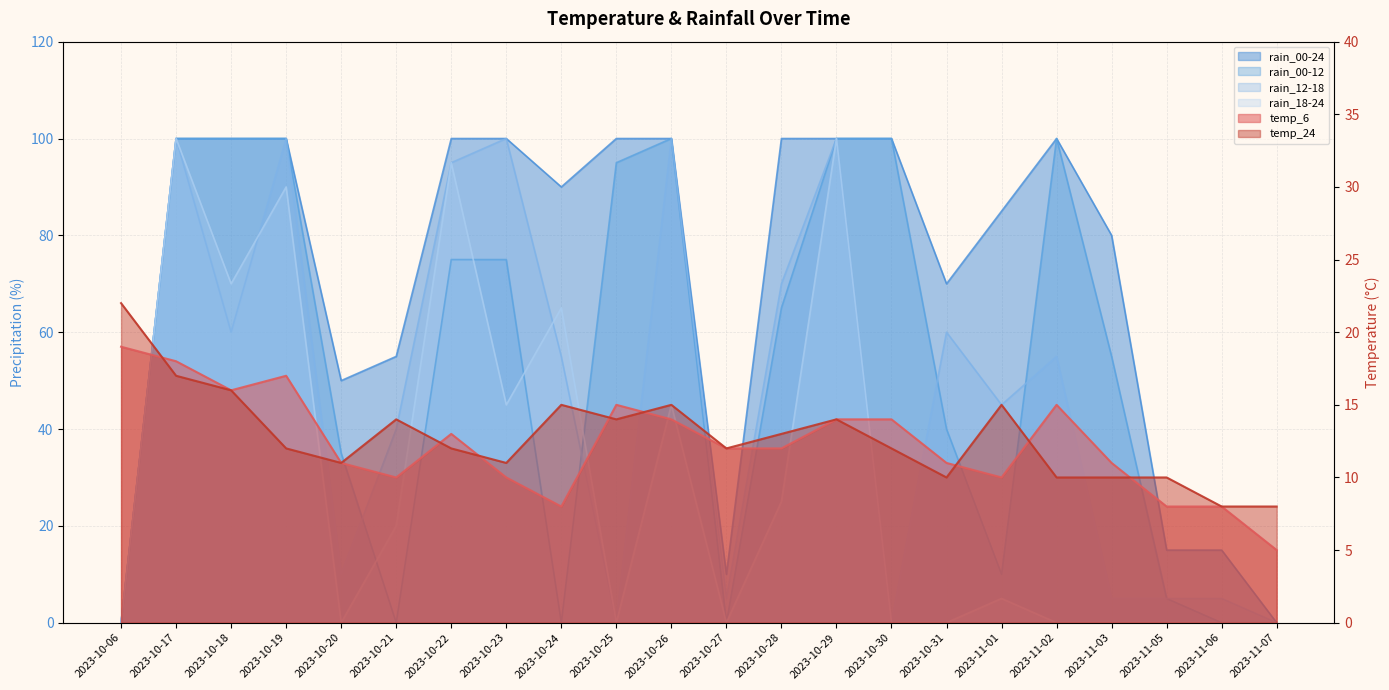

List the labels in order of rain_12-18 value, largest first.

2023-10-17, 2023-10-19, 2023-10-23, 2023-10-26, 2023-10-29, 2023-10-22, 2023-10-28, 2023-10-18, 2023-10-31, 2023-10-24, 2023-11-02, 2023-11-01, 2023-10-21, 2023-10-20, 2023-10-27, 2023-11-03, 2023-11-05, 2023-11-06, 2023-10-06, 2023-10-25, 2023-10-30, 2023-11-07